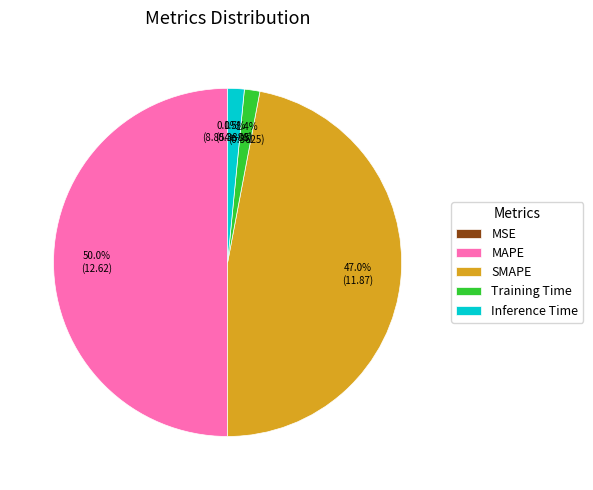

What portion of the pie excludes Training Time?

98.6%